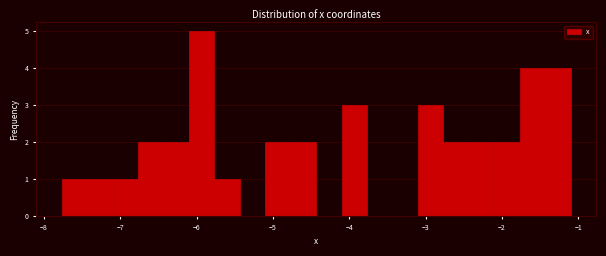

Read against the x-axis, roughly where is the centre of the tallest bar?

-5.9